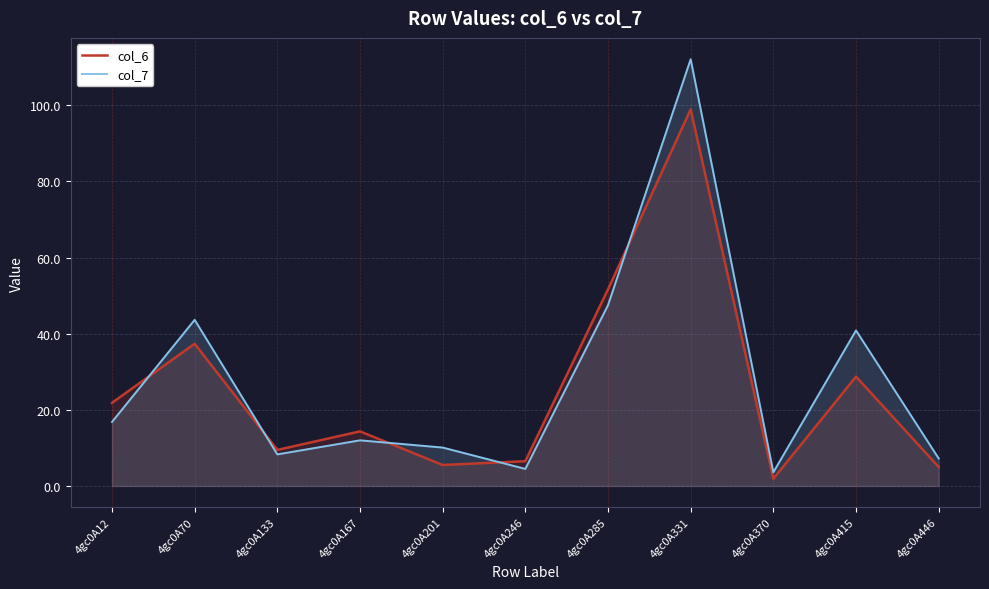

At which label does col_6 reach its minimum?

4gc0A370